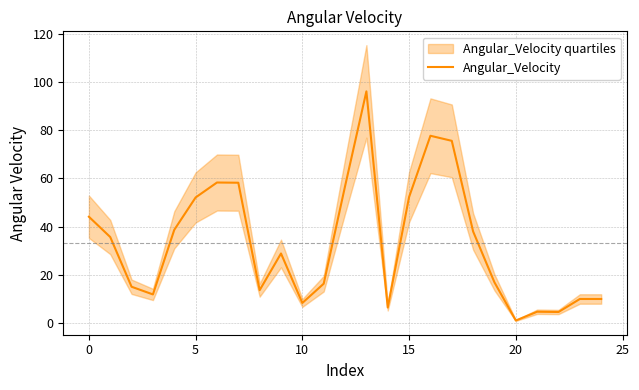

Reading left to right, what are all the values shown in this chart?

44.1	35.6	14.9	11.8	38.6	52.1	58.3	58.2	13.5	28.8	8.2	16.2	56.8	96.2	6.3	52.3	77.8	75.7	37.9	16.8	0.9	4.6	4.4	9.9	9.8